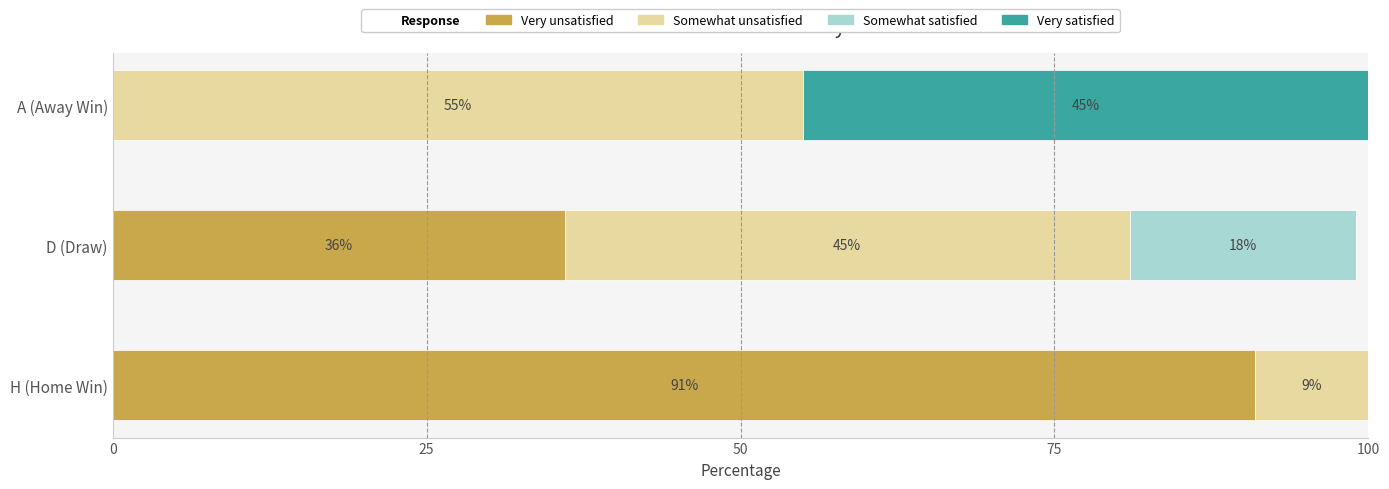

What is the sum of all Very unsatisfied values?

127